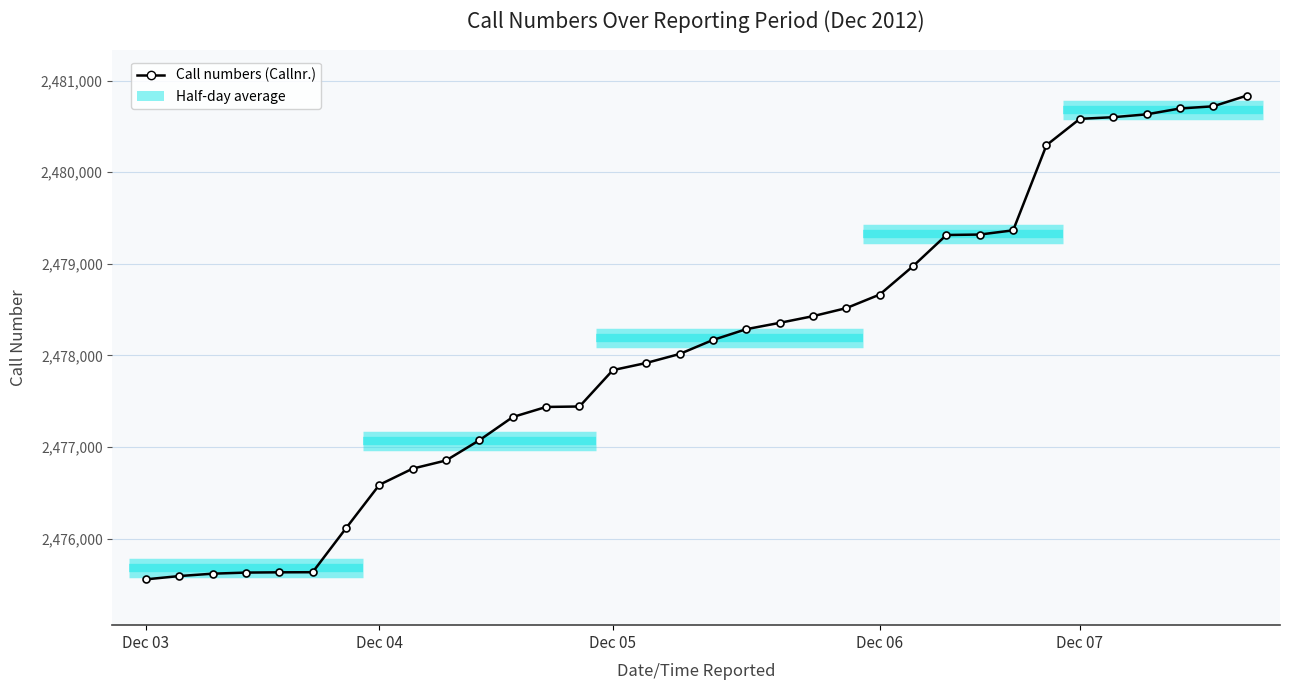

What is the minimum value shown in the chart?

2475555